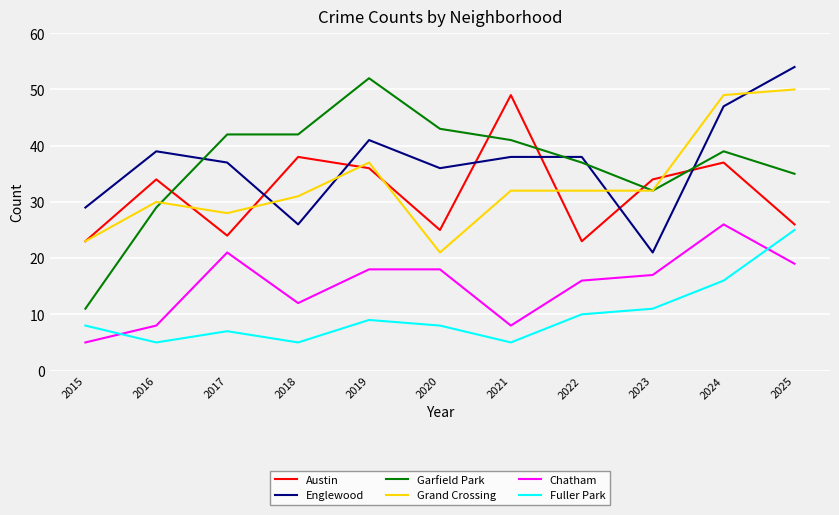

Which series changed the most between 2021 and 2022?

Austin